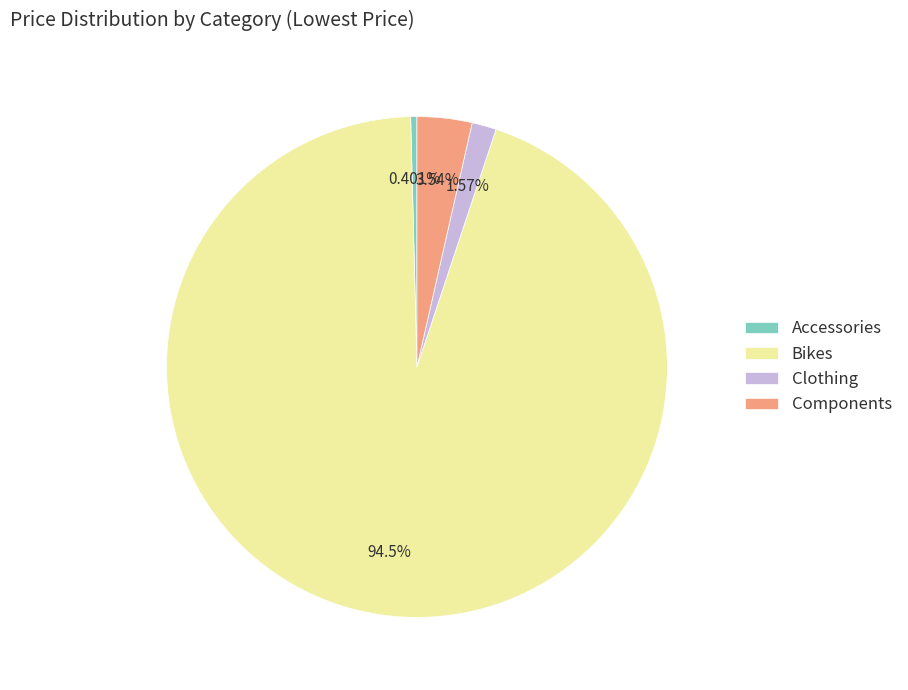

To the nearest percent, what portion does Clothing represent?

2%